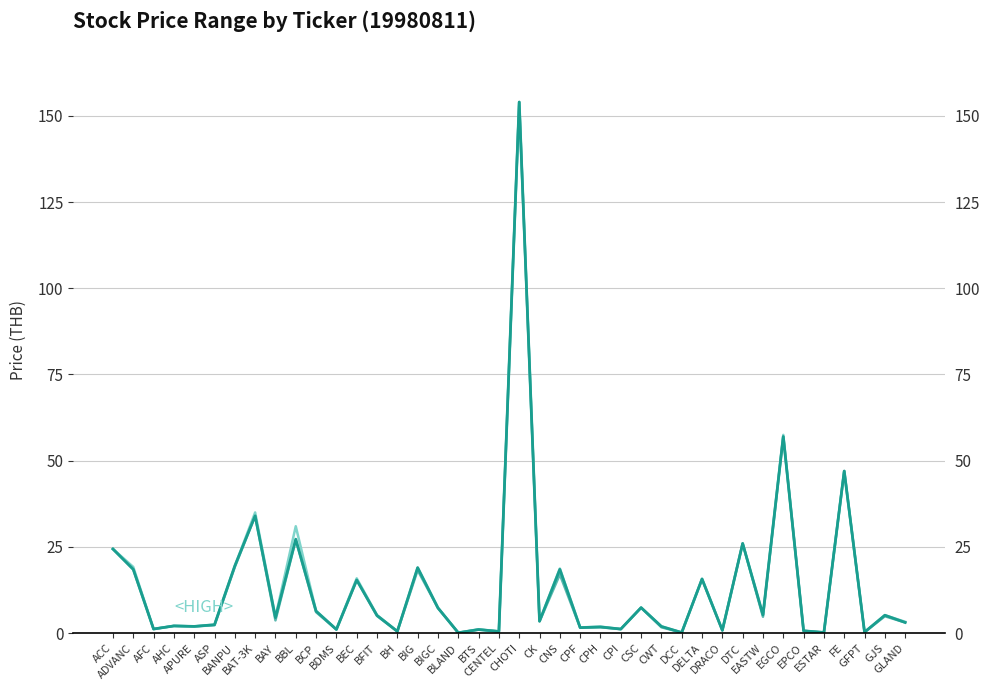

What is the difference between the highest and lowest values at EASTW?

0.5